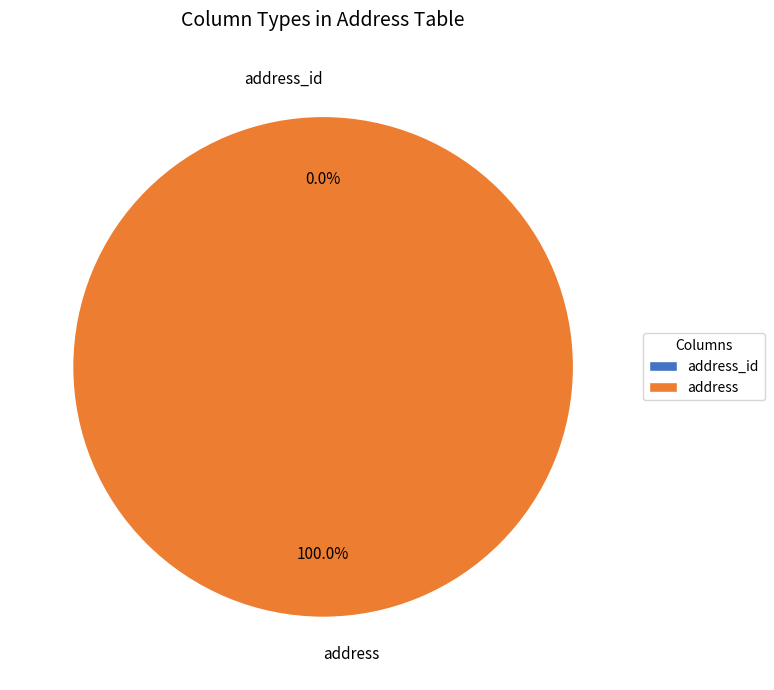

How many slices are in this pie chart?

2